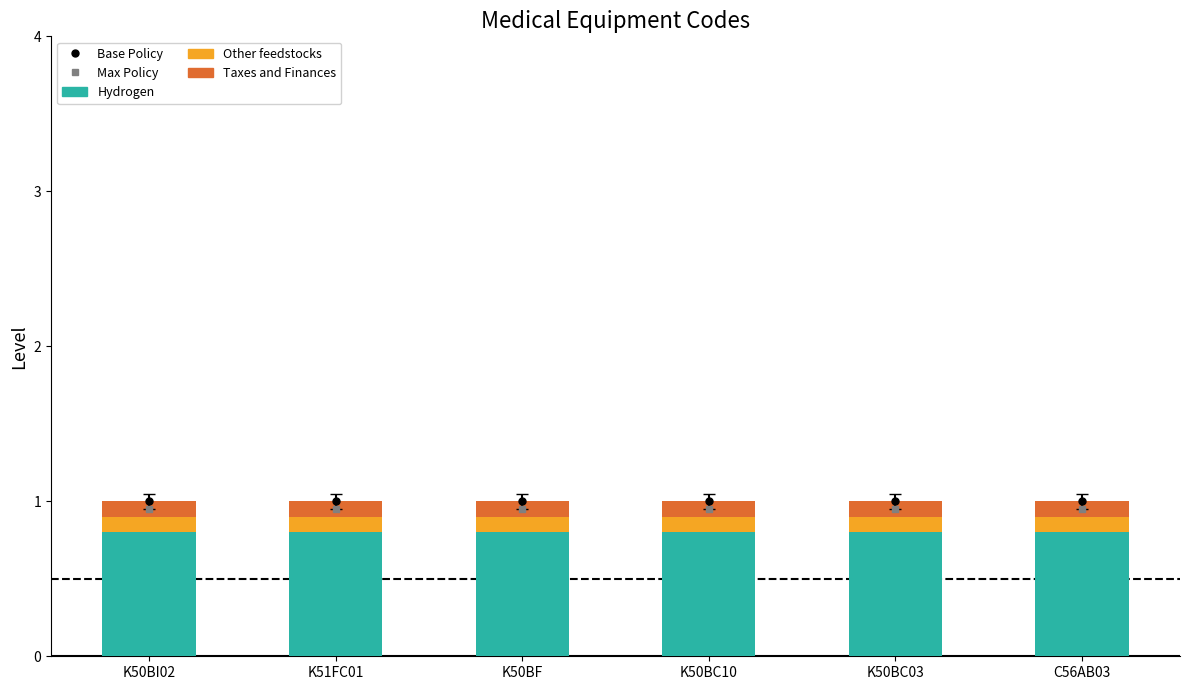

What is the total value across all series at K50BF?

3.0